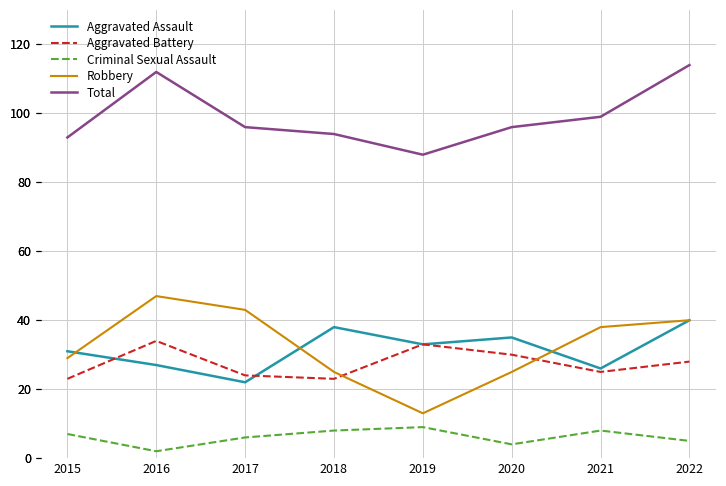

In Robbery, how many points are lower than both neighbors (excluding endpoints)?

1